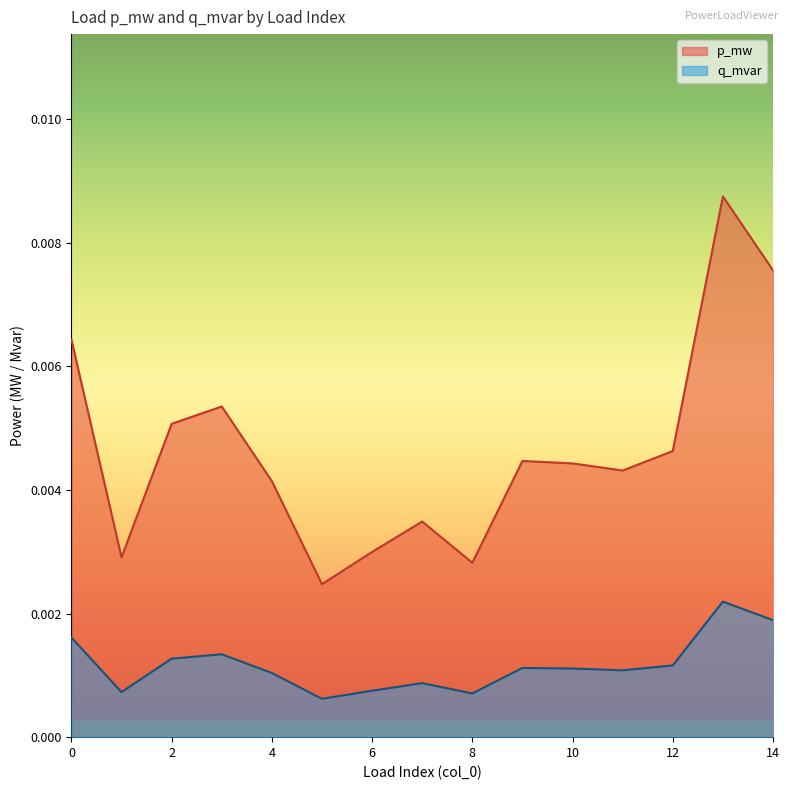

At which label is q_mvar closest to 0?

5